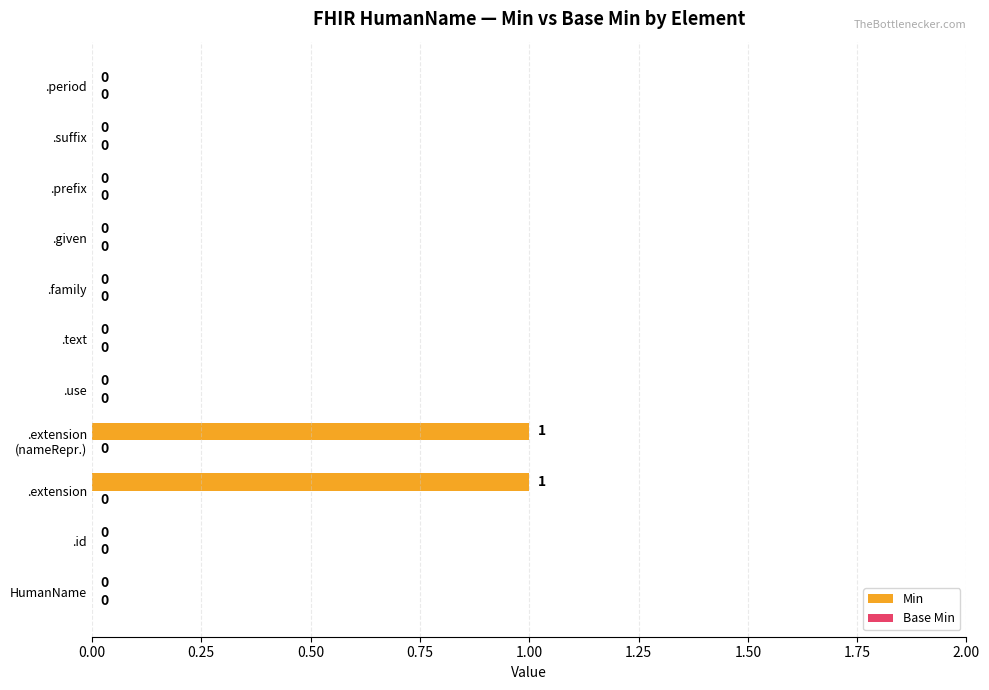

True or false: the data shows 1 at .text.

False